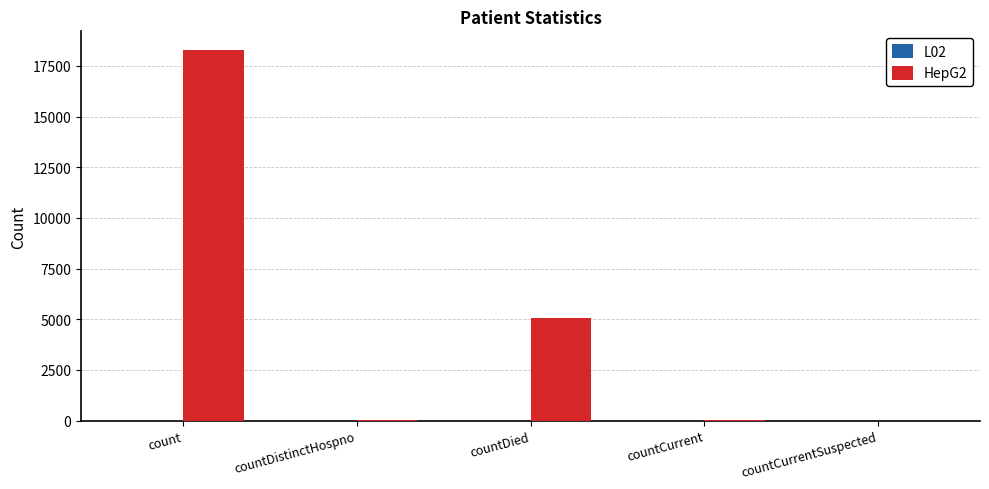

Approximately how many times larger is the value at count compared to countDied?

3.6